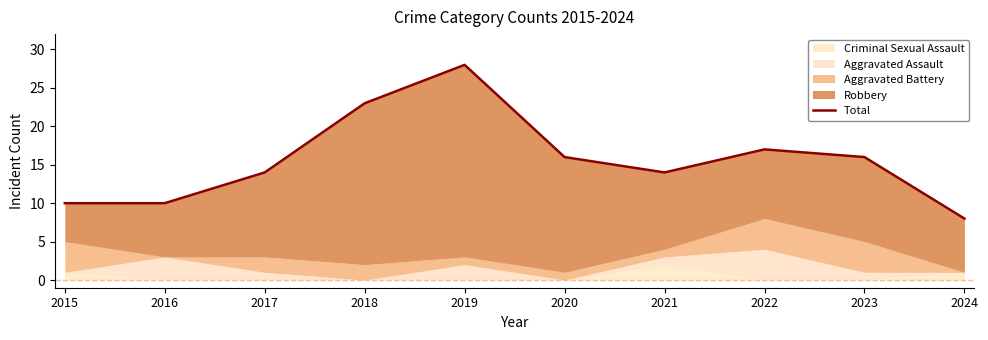

What is the difference between the maximum and minimum values?

20